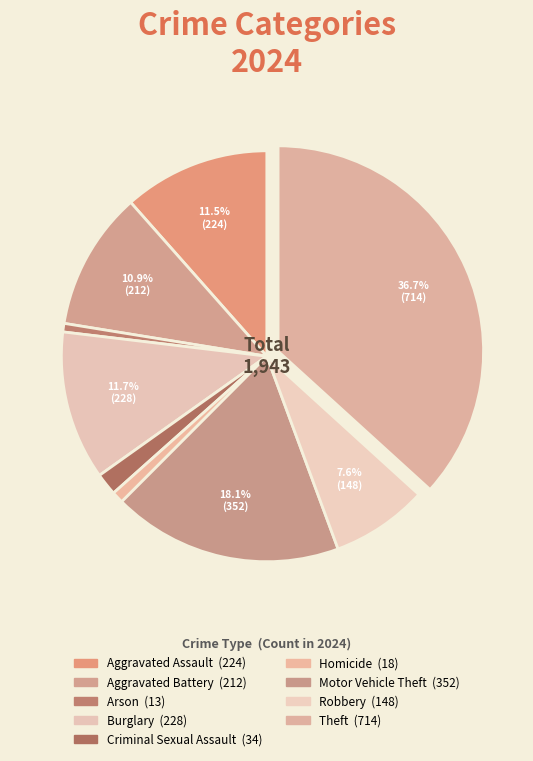

Count the number of slices in the pie.

9